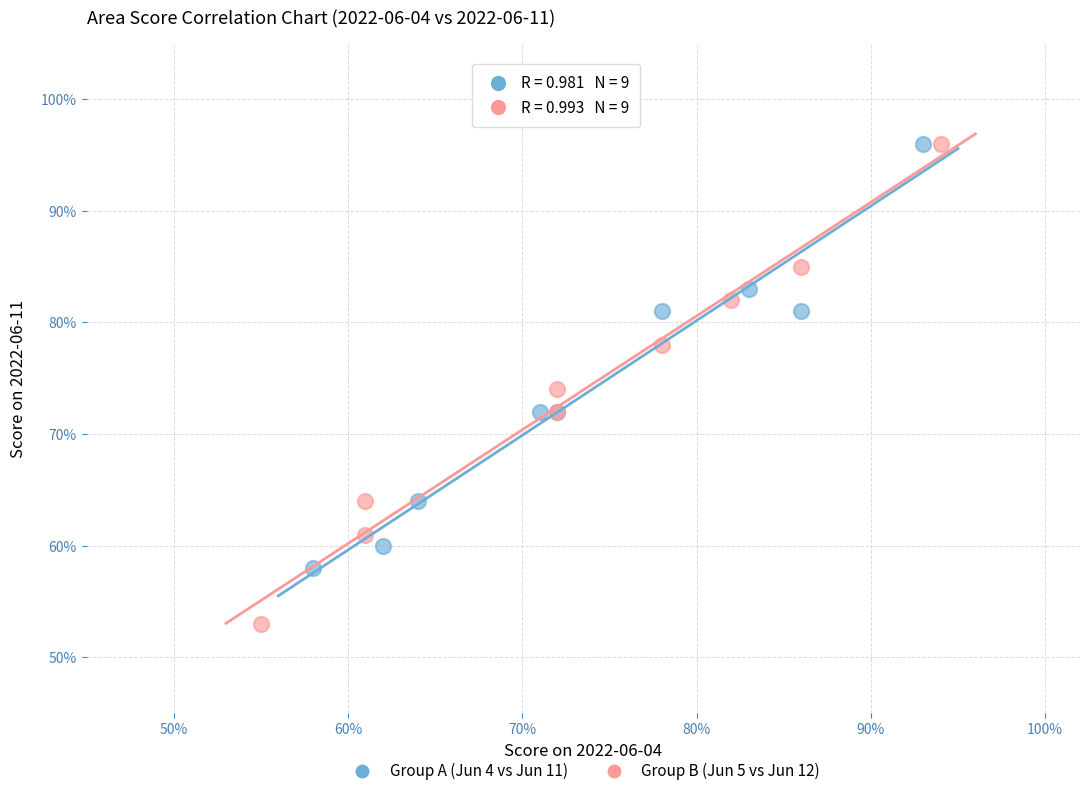

Which series has the largest Y range (max minus min)?

Group B (Jun 5 vs Jun 12)